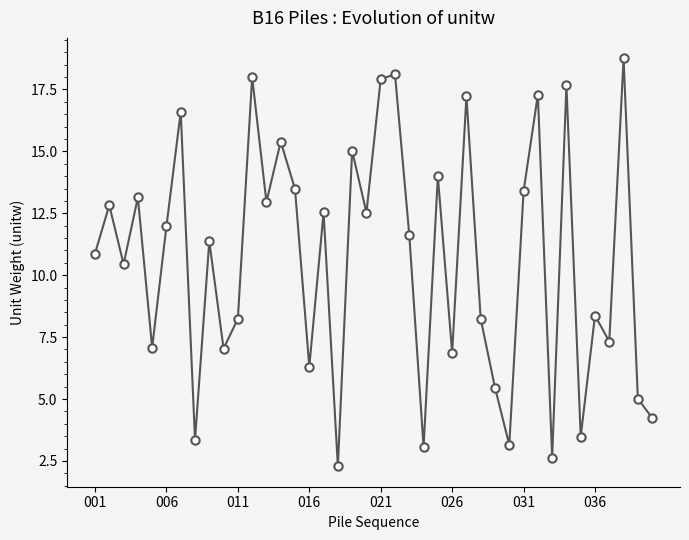

How many points are lower than both their immediate neighbors (excluding endpoints)?

14